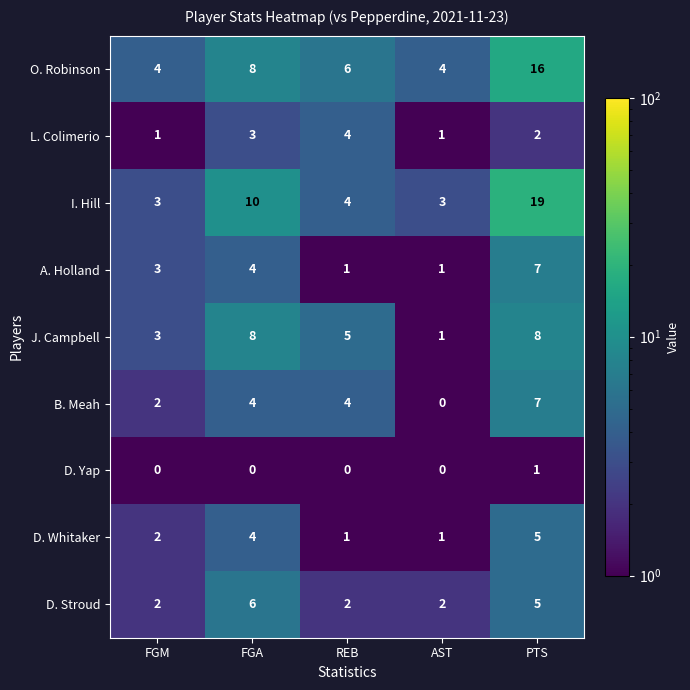

Which label corresponds to the largest value in the chart?

PTS